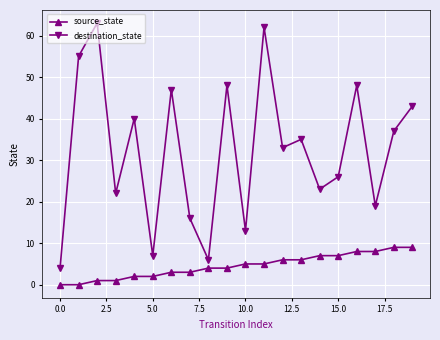

True or false: source_state and destination_state intersect in this chart.

False